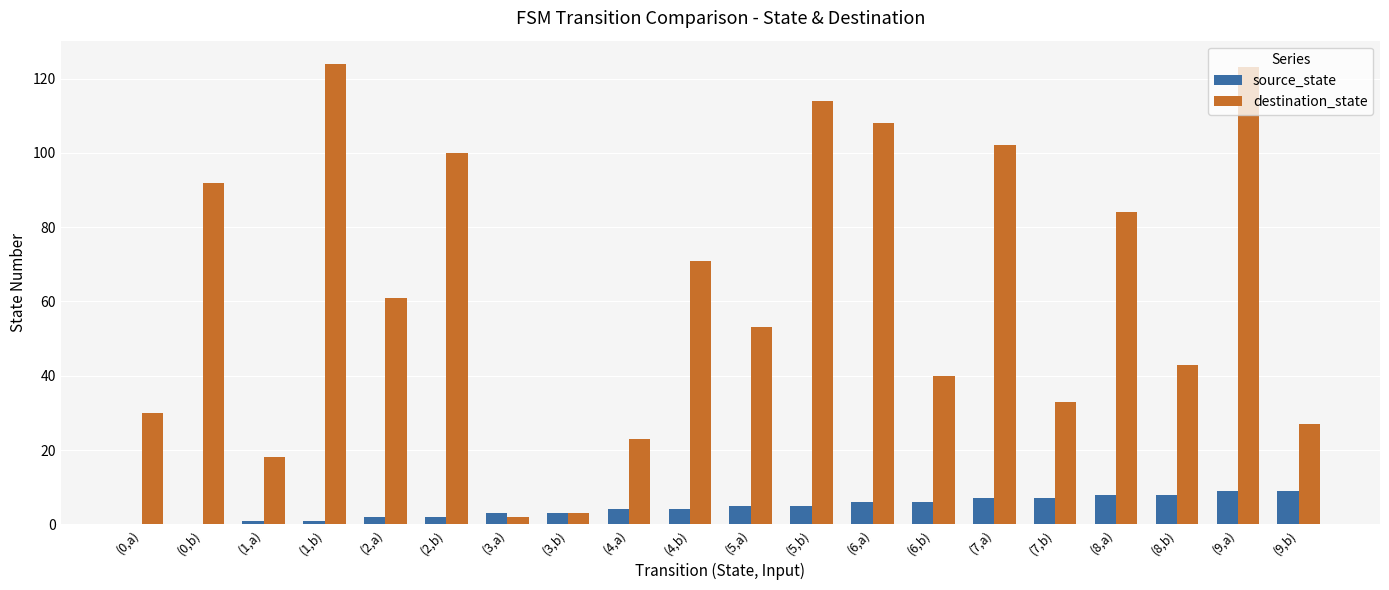

Reading left to right, what are all the values shown in this chart?

source_state: (0,a)=0	(0,b)=0	(1,a)=1	(1,b)=1	(2,a)=2	(2,b)=2	(3,a)=3	(3,b)=3	(4,a)=4	(4,b)=4	(5,a)=5	(5,b)=5	(6,a)=6	(6,b)=6	(7,a)=7	(7,b)=7	(8,a)=8	(8,b)=8	(9,a)=9	(9,b)=9
destination_state: (0,a)=30	(0,b)=92	(1,a)=18	(1,b)=124	(2,a)=61	(2,b)=100	(3,a)=2	(3,b)=3	(4,a)=23	(4,b)=71	(5,a)=53	(5,b)=114	(6,a)=108	(6,b)=40	(7,a)=102	(7,b)=33	(8,a)=84	(8,b)=43	(9,a)=123	(9,b)=27